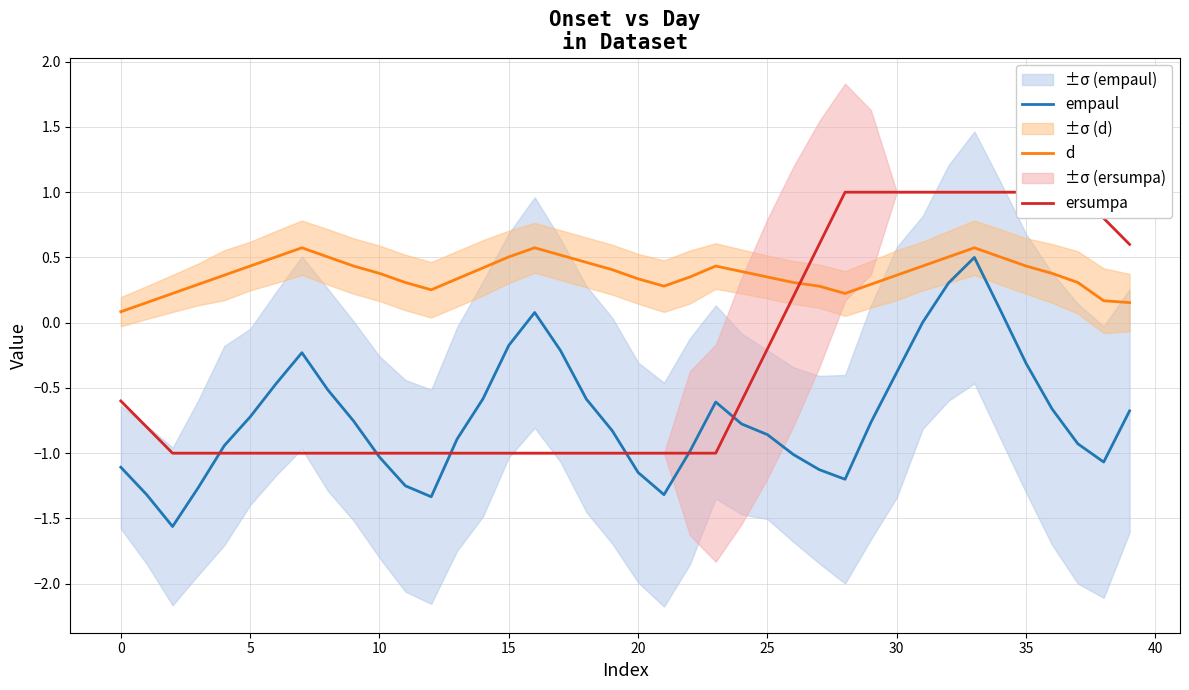

What is the total value across all series at 39?

0.1